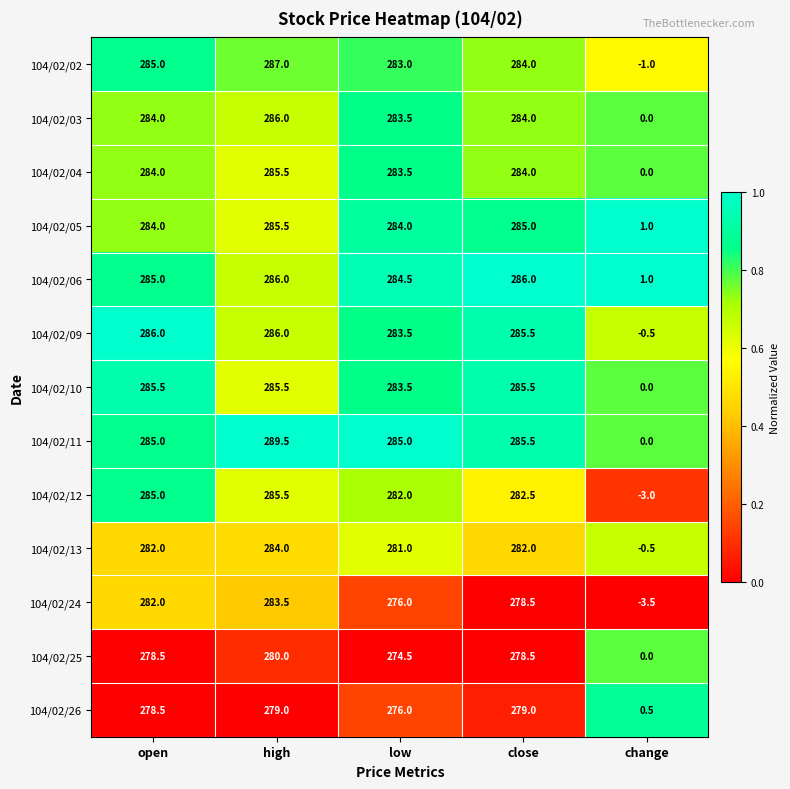

The 104/02/25 series shows 278.5 at close. True or false?

True